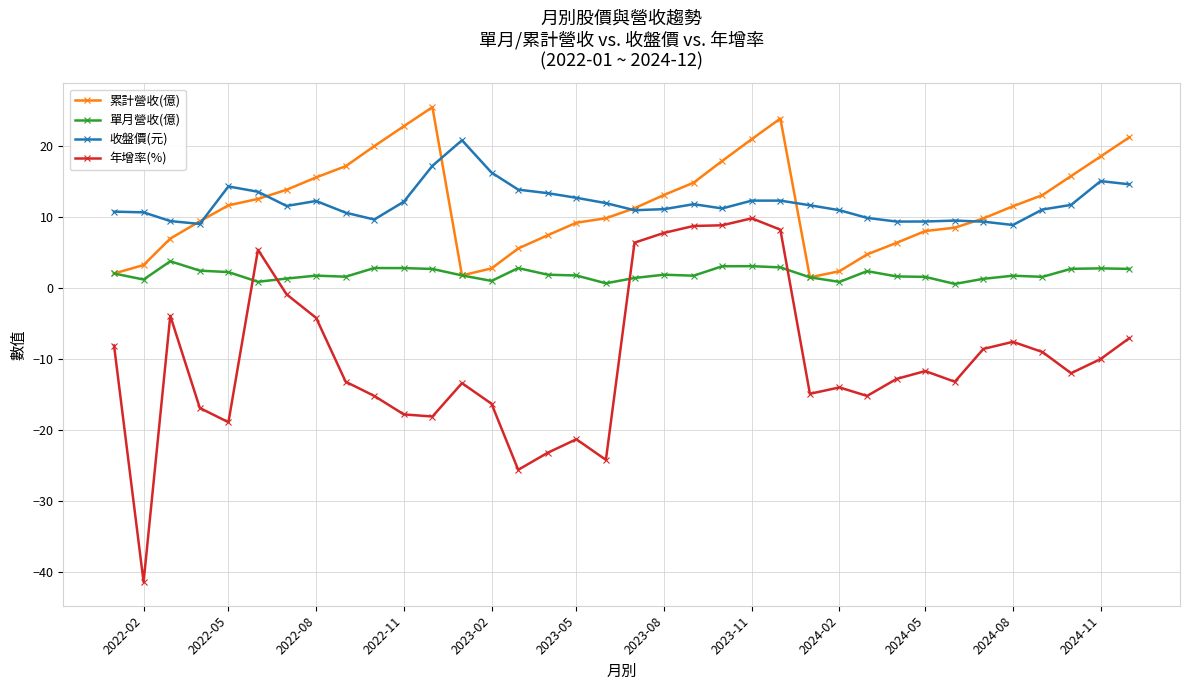

Which series has the widest spread of values?

年增率(%)